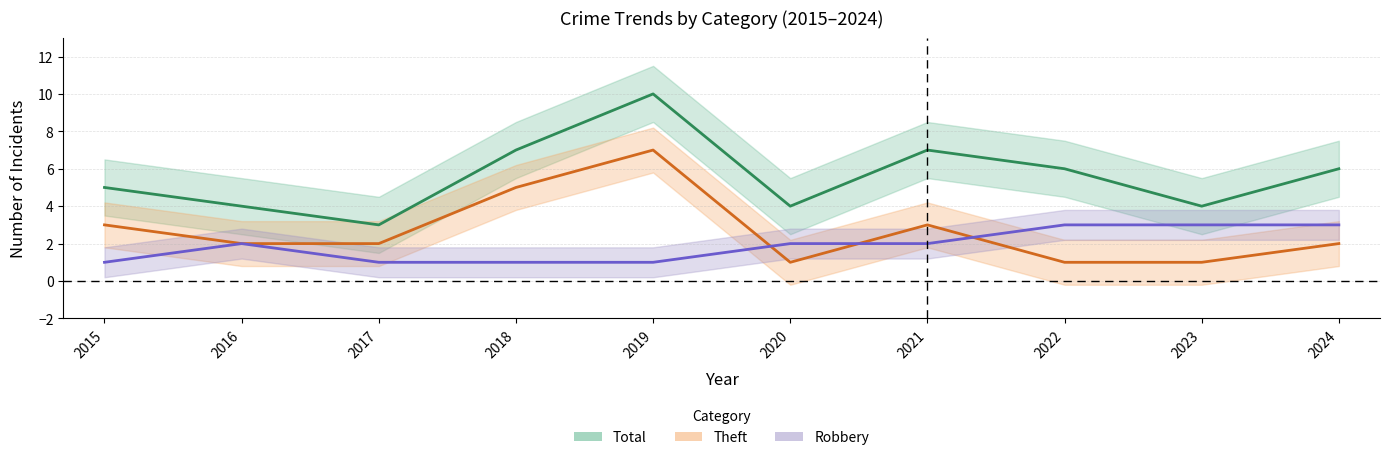

Reading right to left, what are all the values shown in this chart?

Robbery: 3	3	3	2	2	1	1	1	2	1
Theft: 2	1	1	3	1	7	5	2	2	3
Total: 6	4	6	7	4	10	7	3	4	5